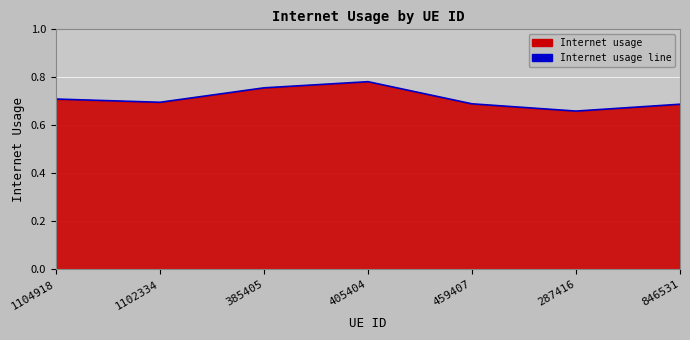

How many series are shown in this chart?

1